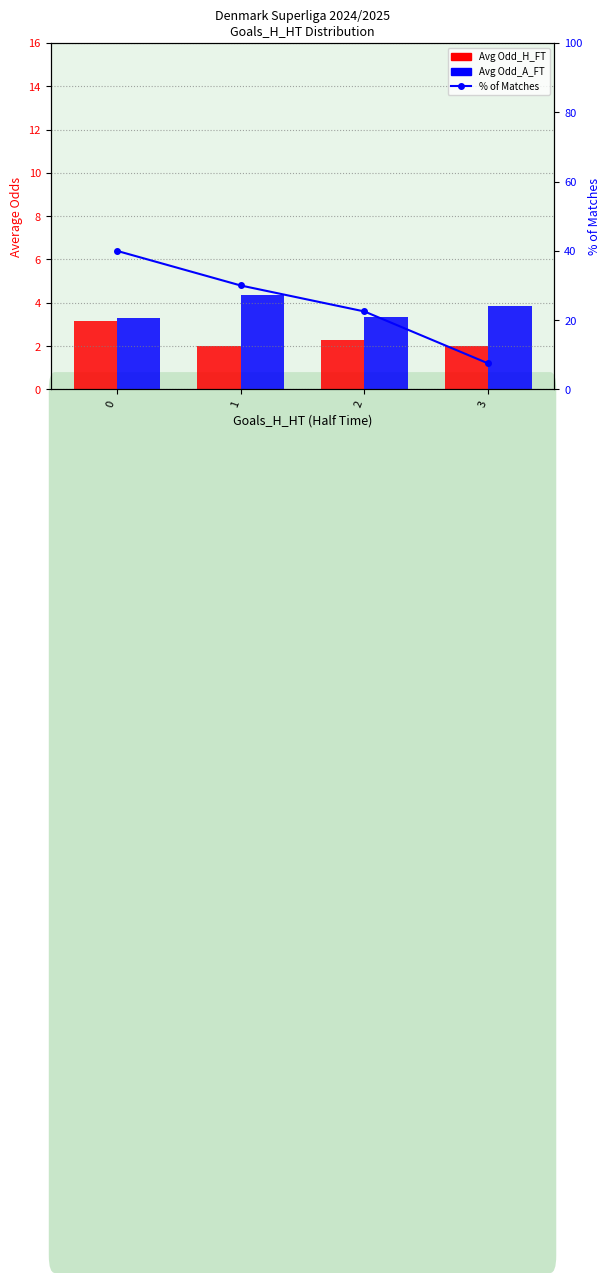

Reading left to right, transcribe all the data shown in this chart.

Avg Odd_H_FT: 3.1	2.0	2.3	2.0
Avg Odd_A_FT: 3.3	4.4	3.3	3.9
% of Matches: 40.0	30.0	22.5	7.5